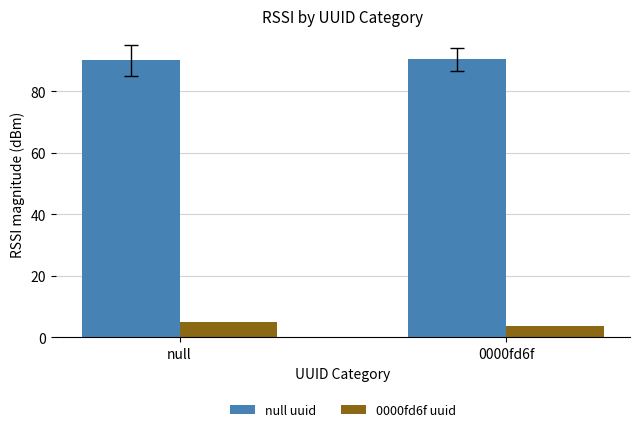

What is the greatest value displayed?

90.4